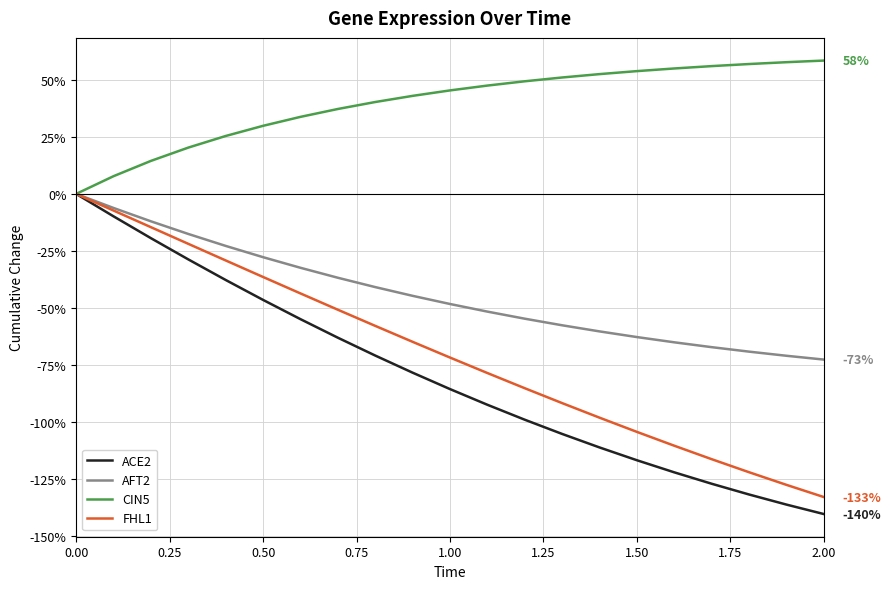

Does the chart have visible grid lines?

Yes